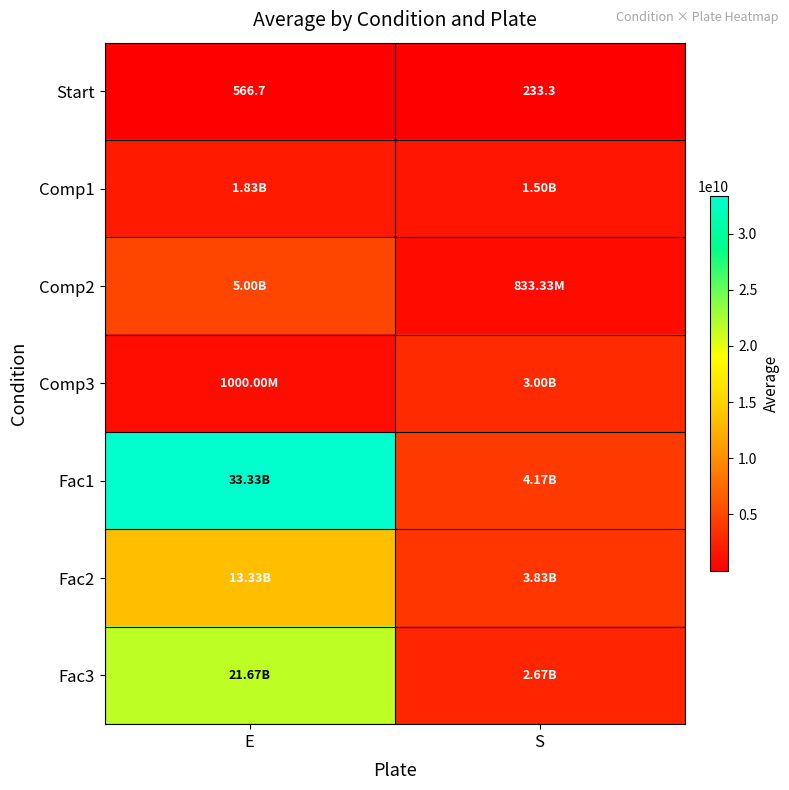

List the labels in order of Start value, smallest first.

S, E